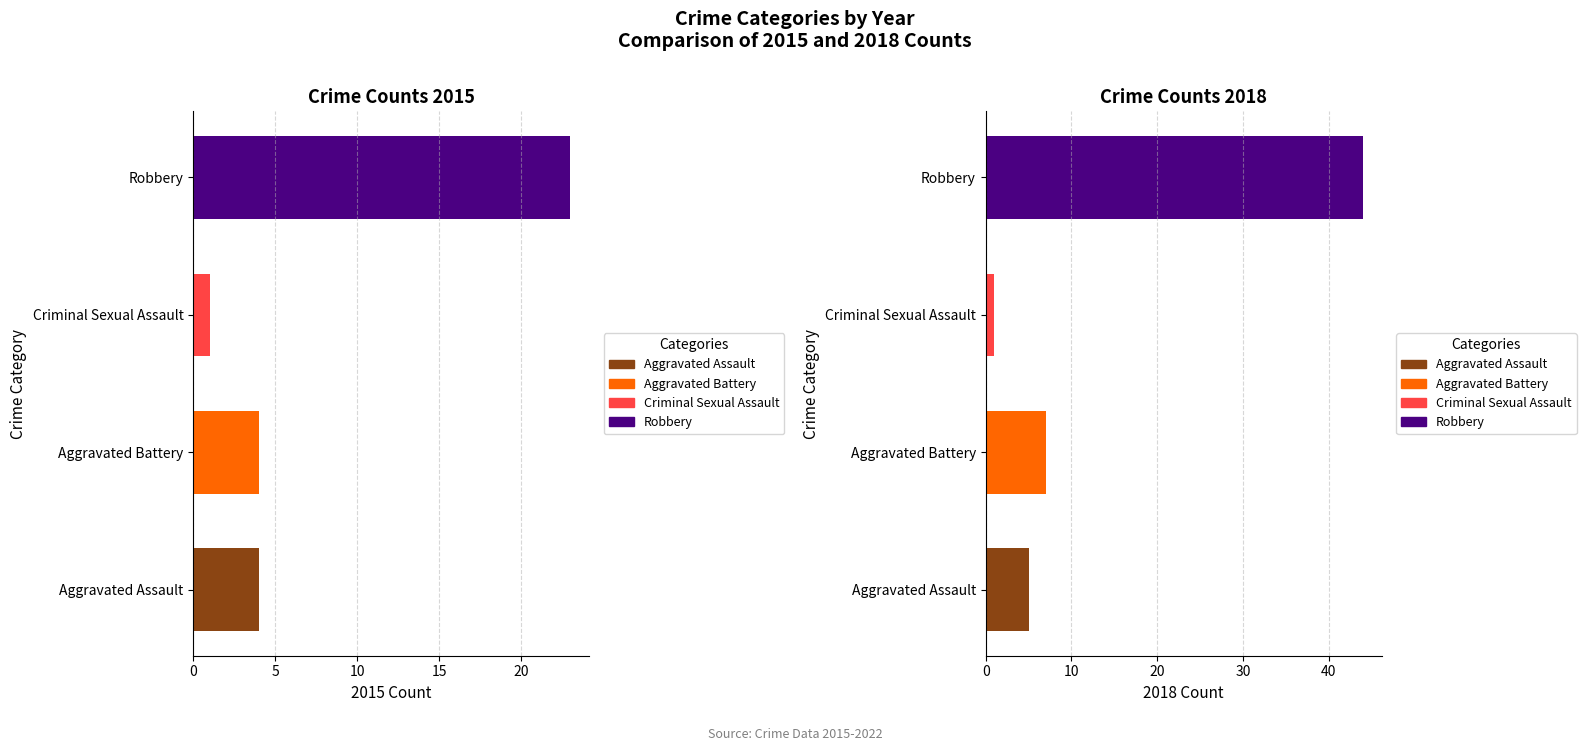

Does the chart contain any negative values?

No